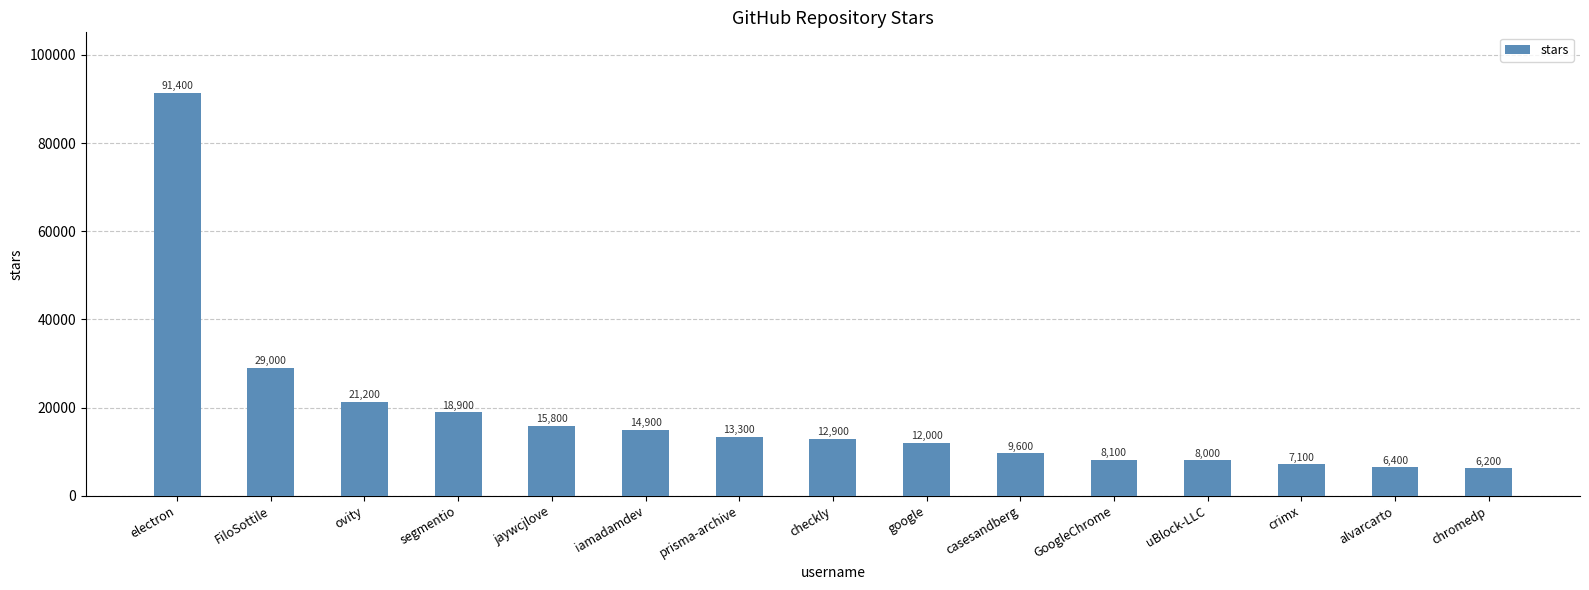

What is the difference between the values at jaywcjlove and chromedp?

9600